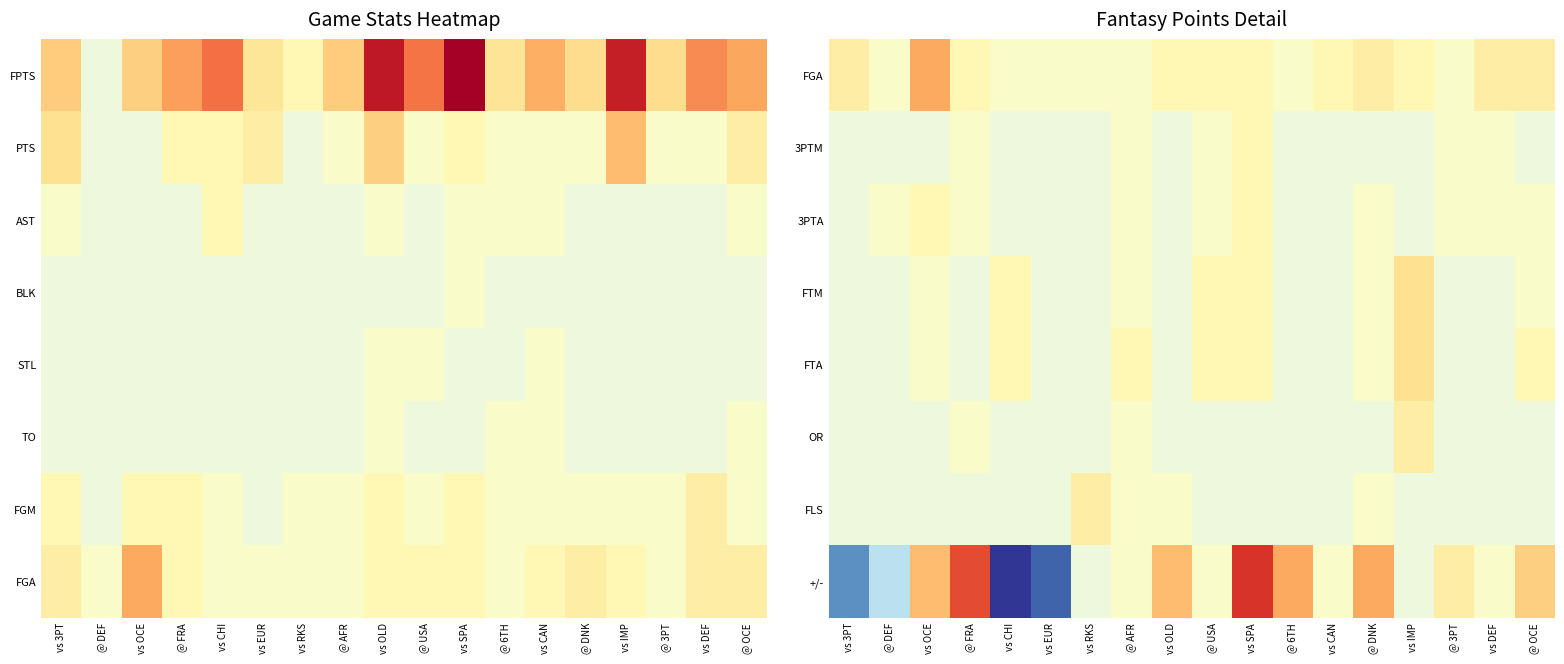

At how many categories does at least one series exceed -2?

18